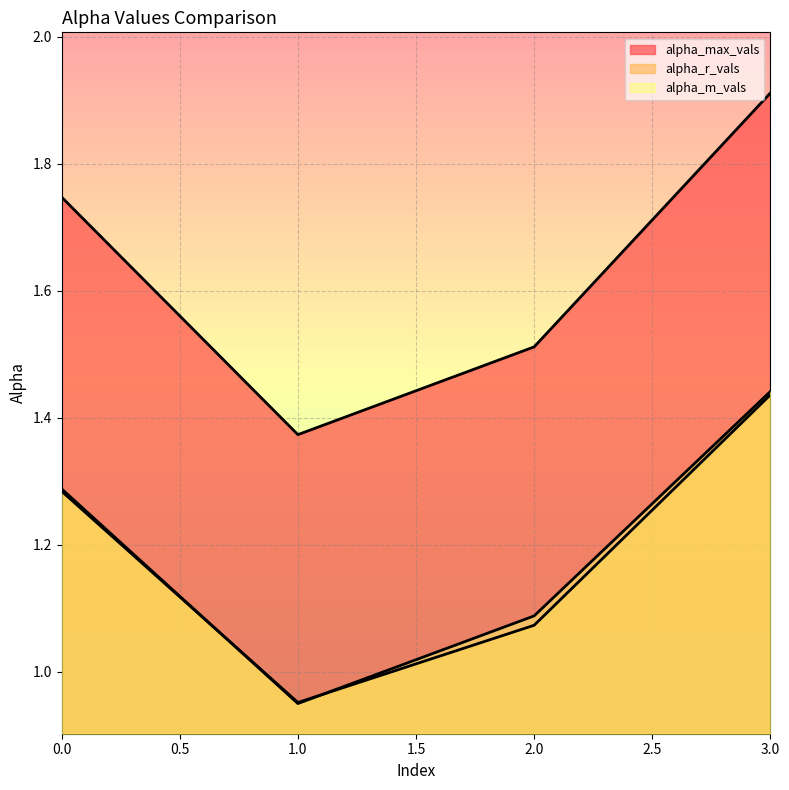

Reading left to right, what are all the values shown in this chart?

alpha_max_vals: 0=1.7	1=1.4	2=1.5	3=1.9
alpha_r_vals: 0=1.3	1=1.0	2=1.1	3=1.4
alpha_m_vals: 0=1.3	1=0.9	2=1.1	3=1.4